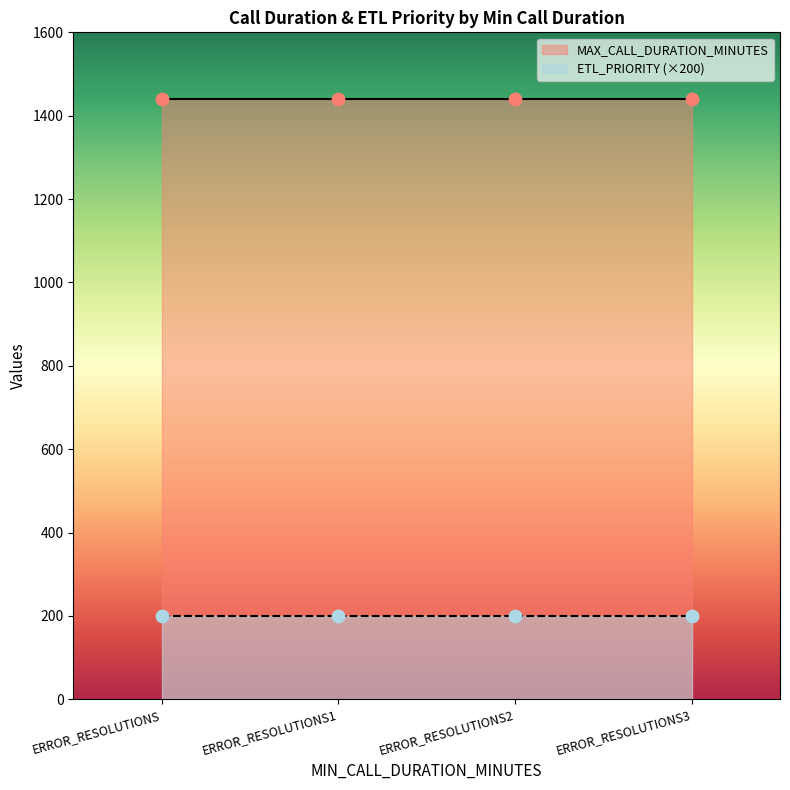

What are all the series names shown in the legend?

MAX_CALL_DURATION_MINUTES, ETL_PRIORITY